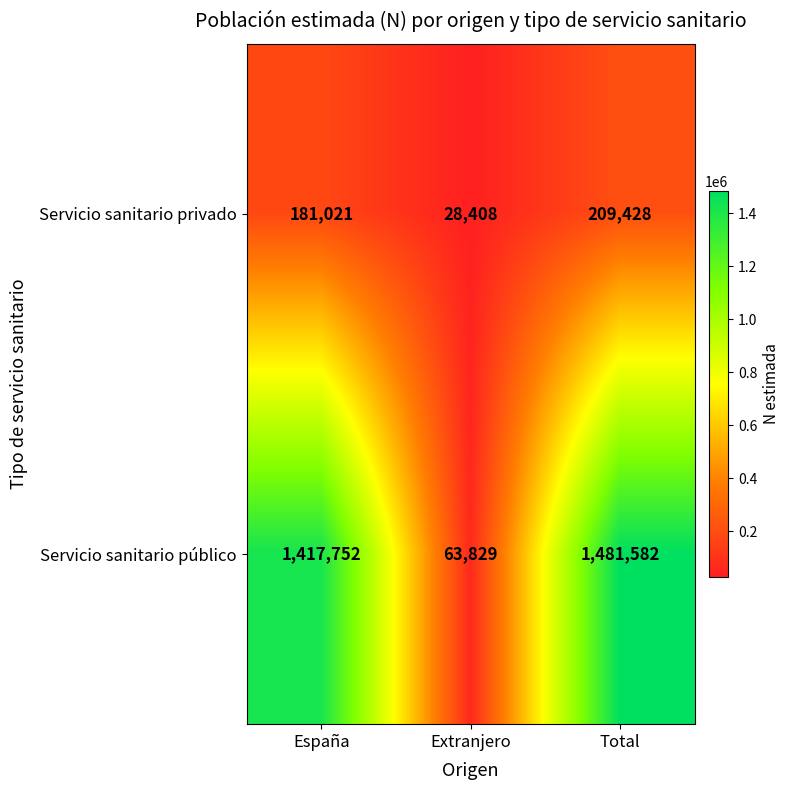

At which label does Servicio sanitario público reach its minimum?

Extranjero